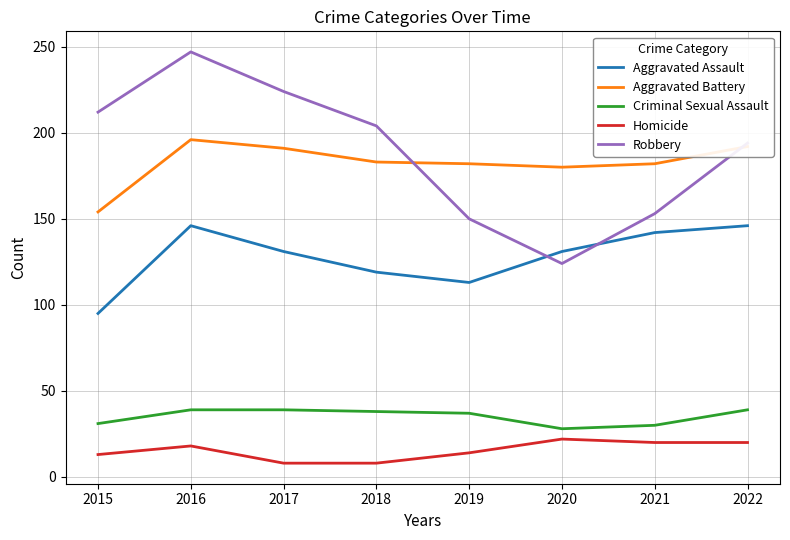

True or false: Homicide has a value of 22 at 2020.

True